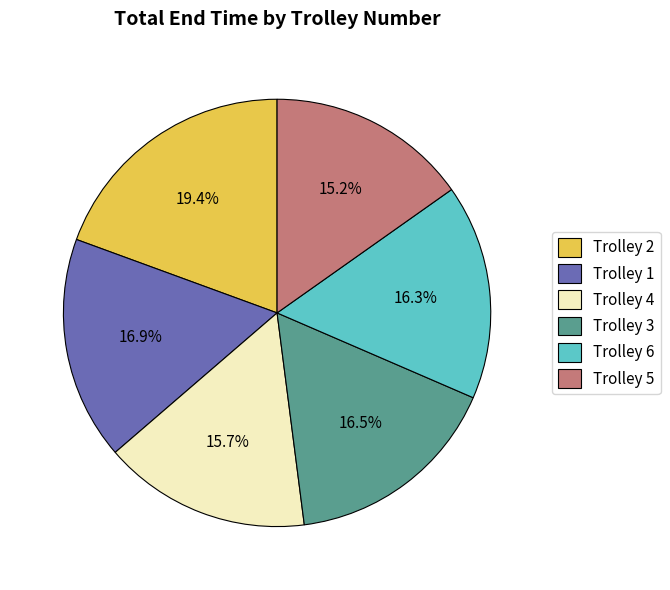

Does Trolley 1 account for over 50% of the chart?

No